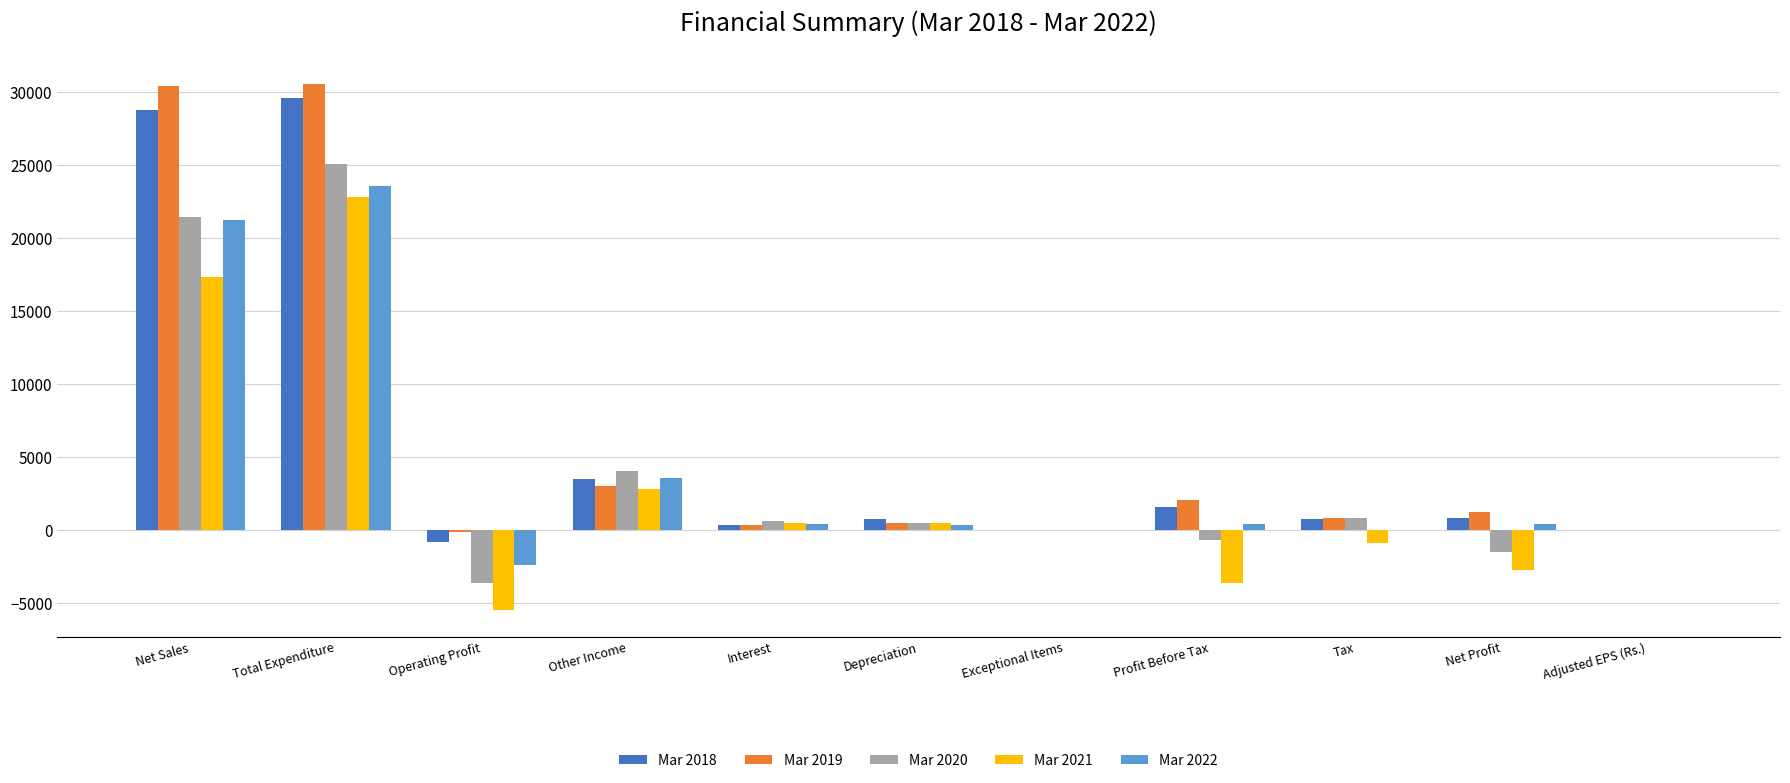

True or false: Mar 2020 has a value of 0.0 at Exceptional Items.

True